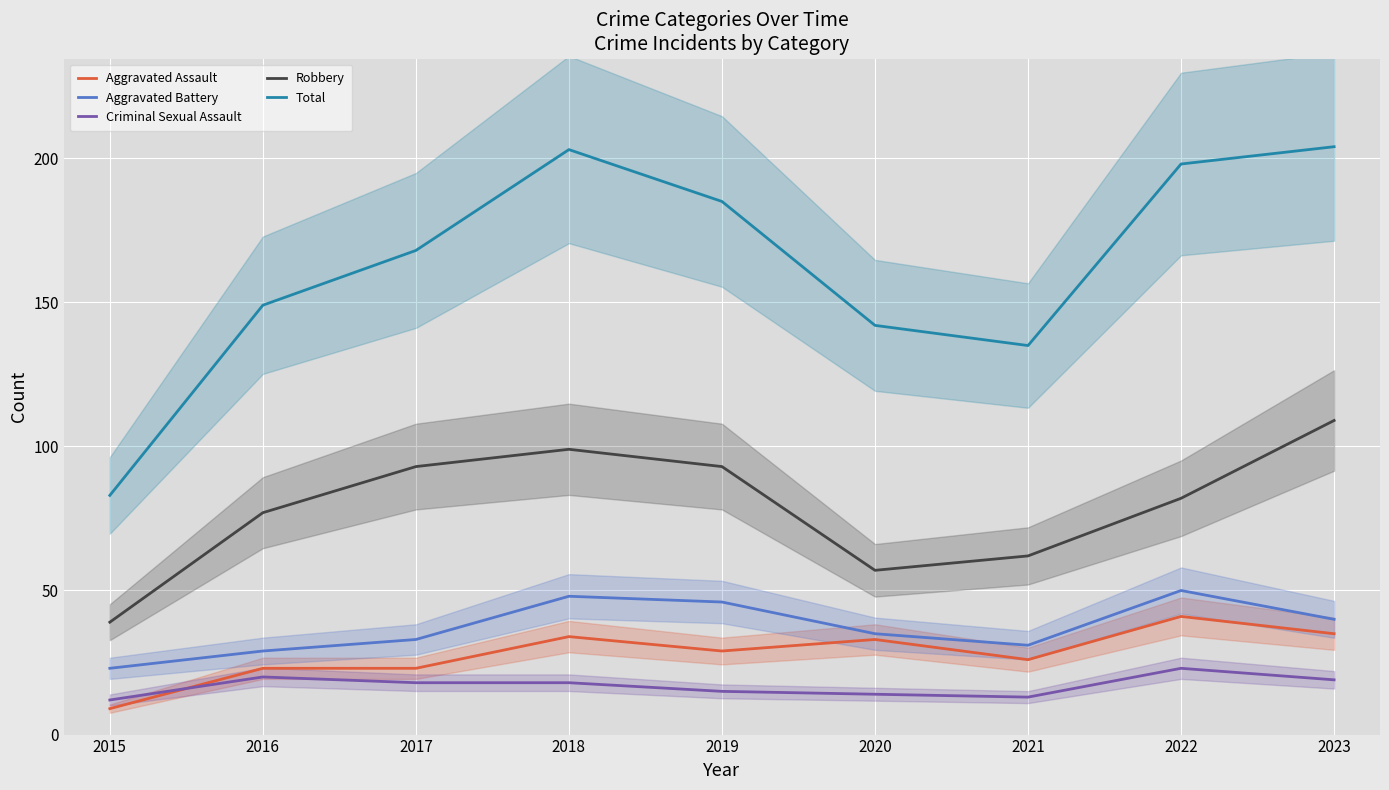

What is the difference between the maximum and minimum values in the Robbery series?

70